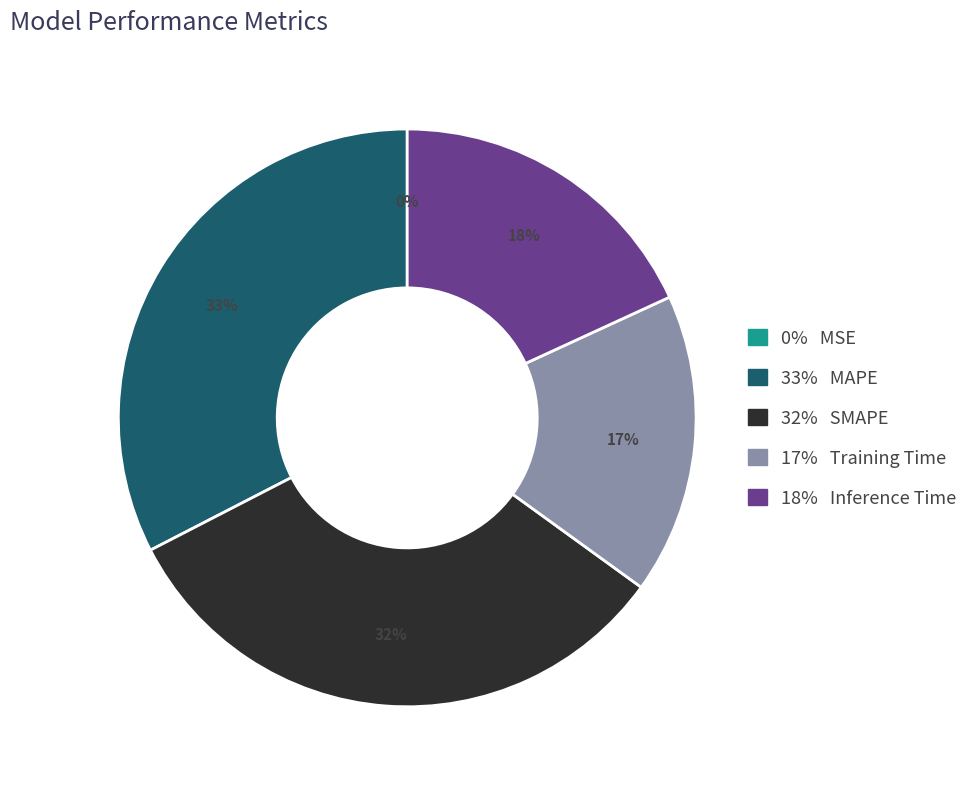

To the nearest percent, what is the difference between the largest and smallest slice percentages?

33%